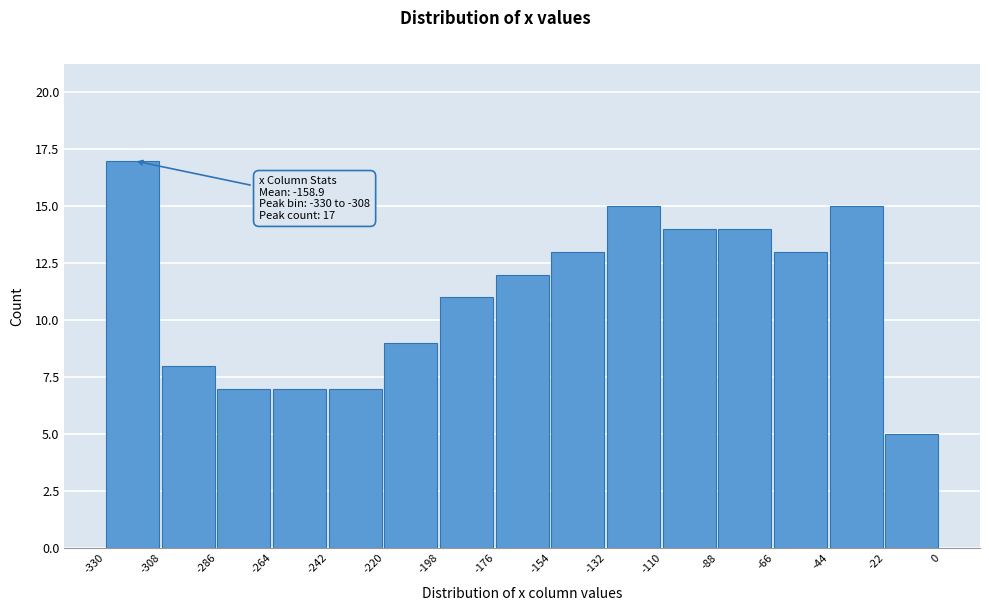

Which range on the x-axis has the tallest bar?

-330 to -308